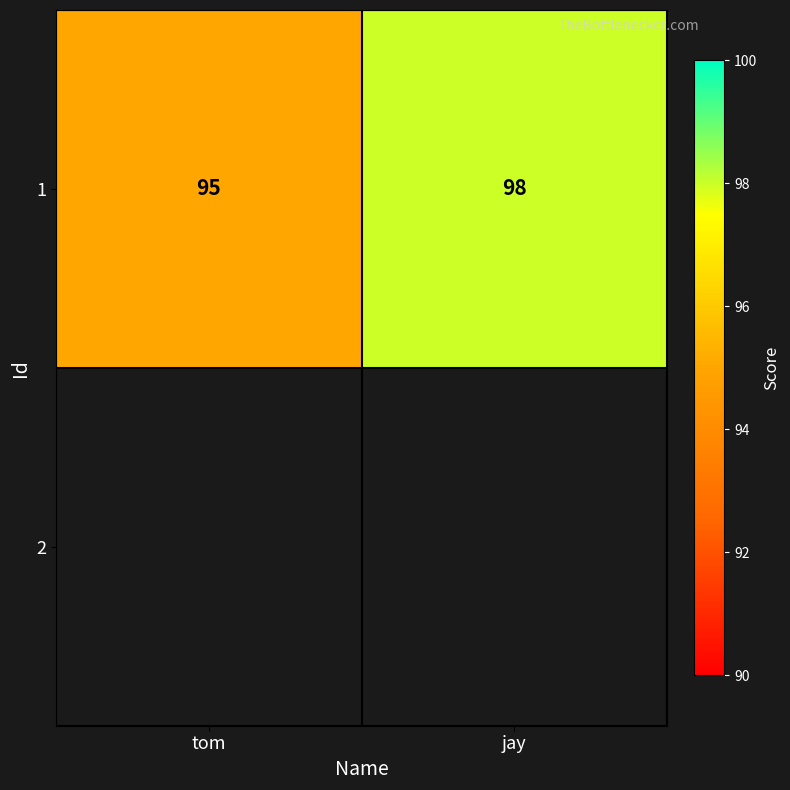

What is the average value?

96